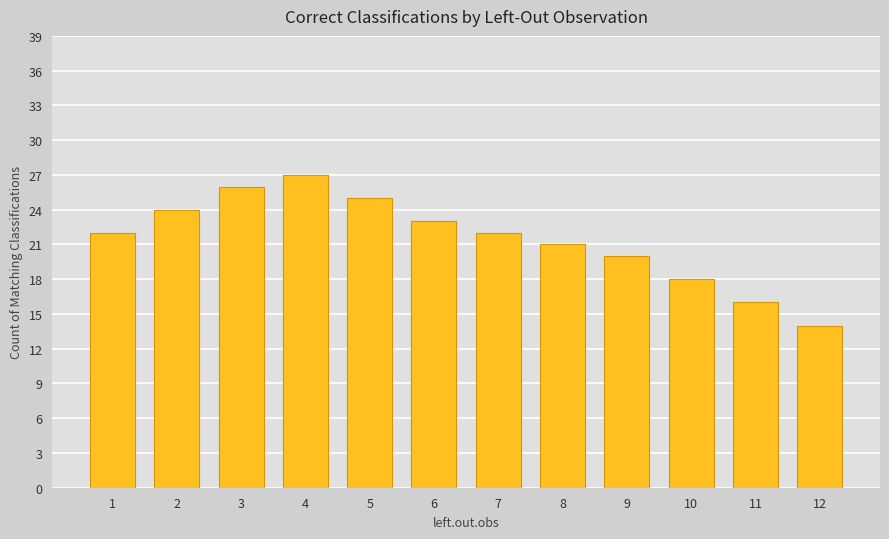

How many bars are there in total?

12